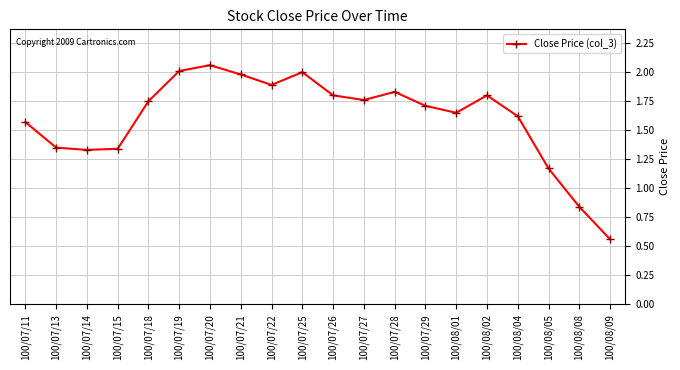

What is the sum of all values?

32.0